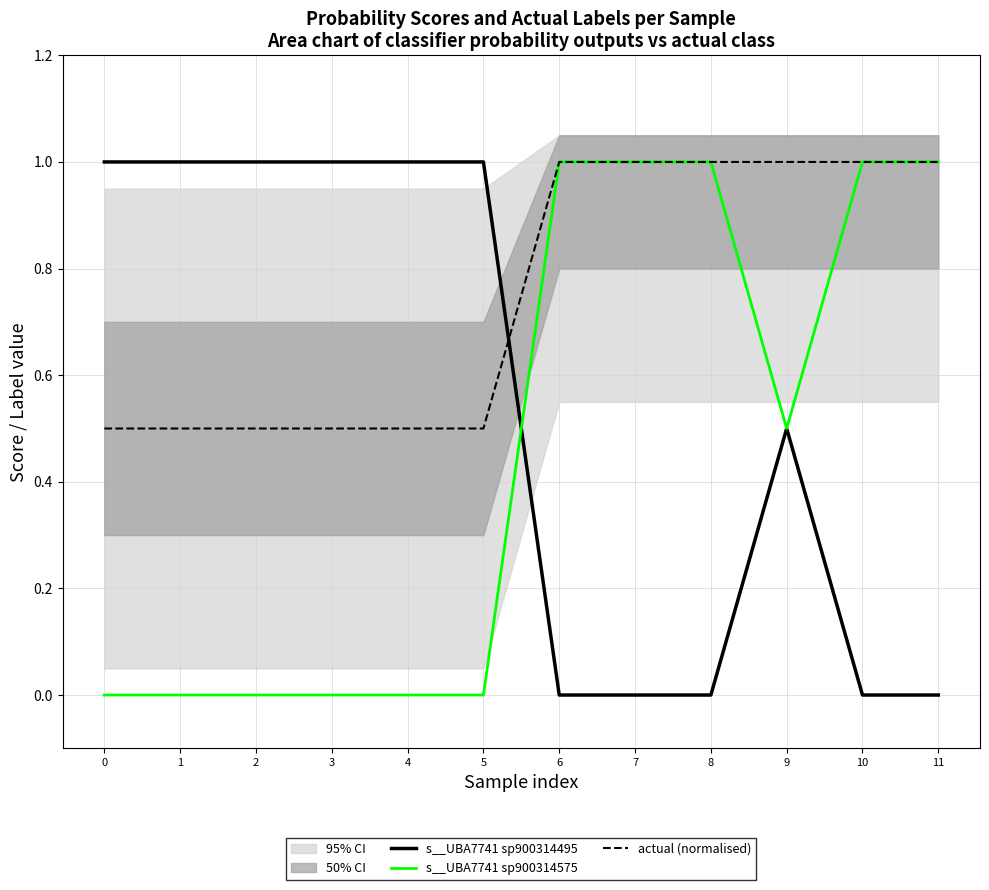

List the series in order of their peak value, highest first.

s__UBA7741 sp900314575, actual (normalised), s__UBA7741 sp900314495